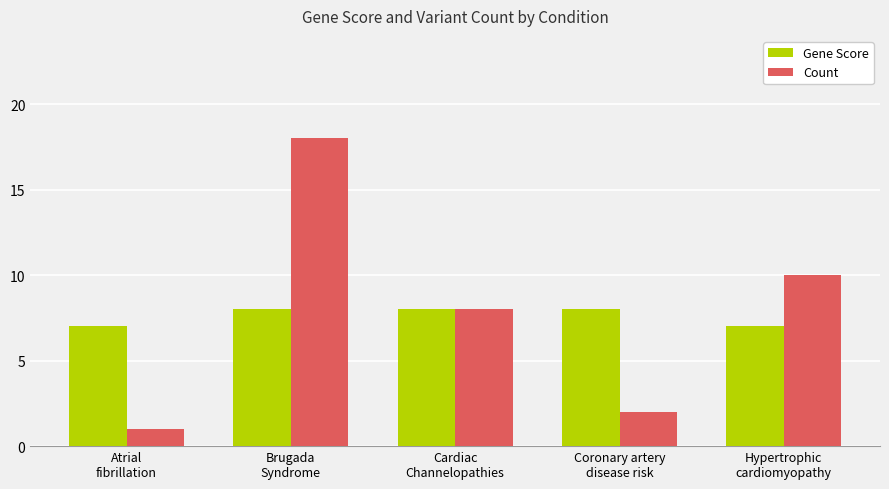

What position from the right is Atrial
fibrillation?

5